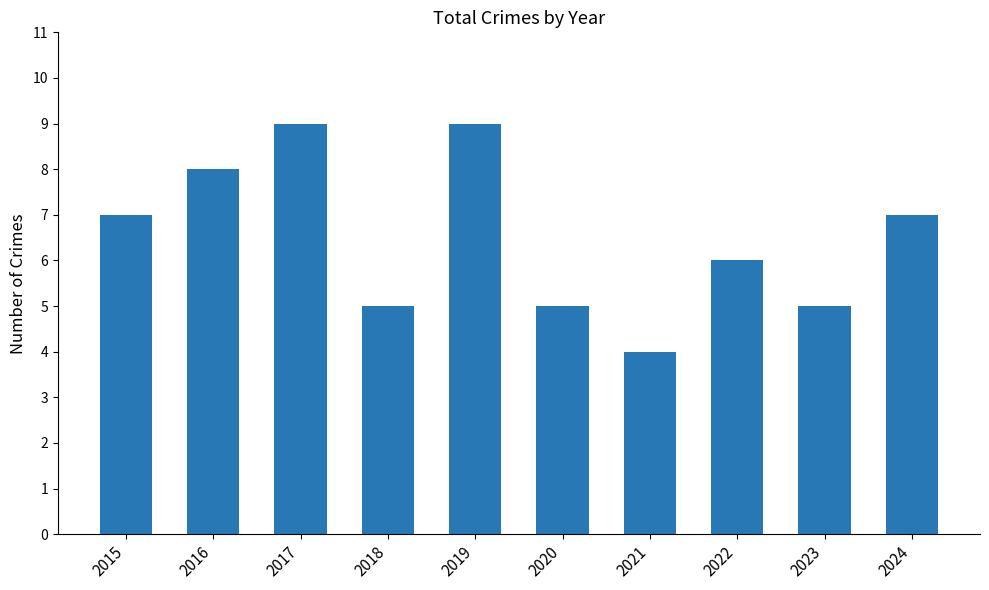

What is the value of the 10th bar from the left?

7